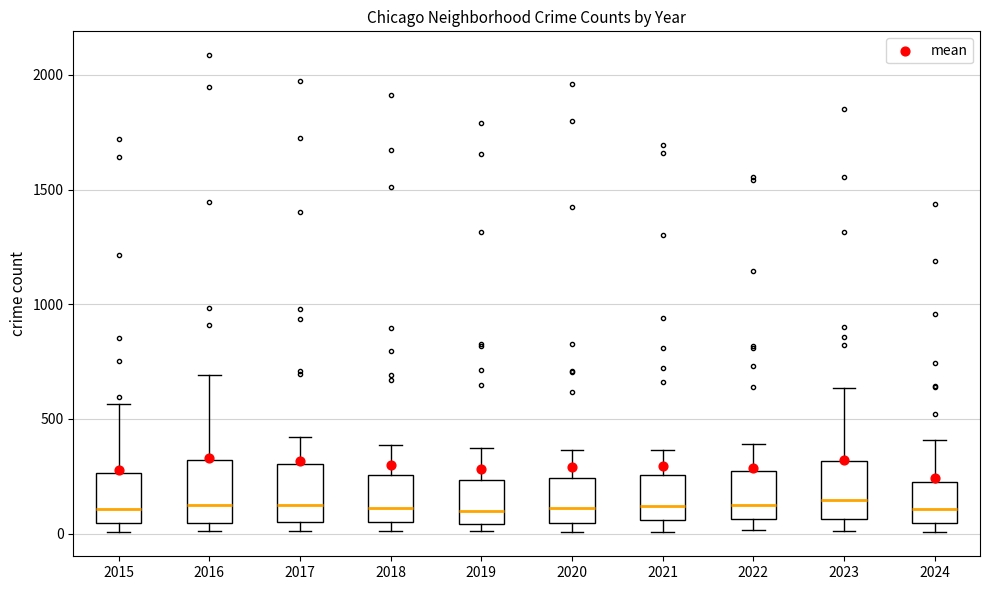

Reading left to right, transcribe this box plot: for each box, give where its median line is, the range the box spans, and where its two whiskers end, as read against the y-axis. The values are not printed on the chart, so give them approximately, as read against the axis.

2015: median 100, box 50 to 250, whiskers 0 to 550
2016: median 150, box 50 to 300, whiskers 0 to 700
2017: median 100, box 50 to 300, whiskers 0 to 400
2018: median 100, box 50 to 250, whiskers 0 to 400
2019: median 100, box 50 to 250, whiskers 0 to 400
2020: median 100, box 50 to 250, whiskers 0 to 350
2021: median 100, box 50 to 250, whiskers 0 to 350
2022: median 100, box 50 to 250, whiskers 0 to 400
2023: median 150, box 50 to 300, whiskers 0 to 650
2024: median 100, box 50 to 250, whiskers 0 to 400